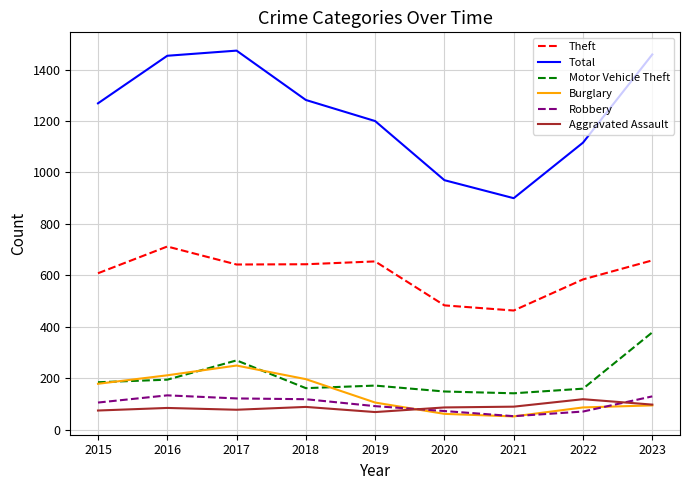

At which label is Burglary closest to 150?

2015